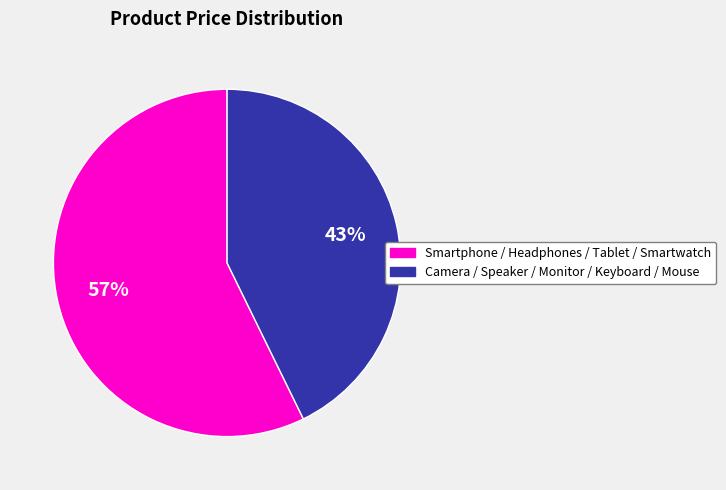

How many segments does this pie chart have?

2